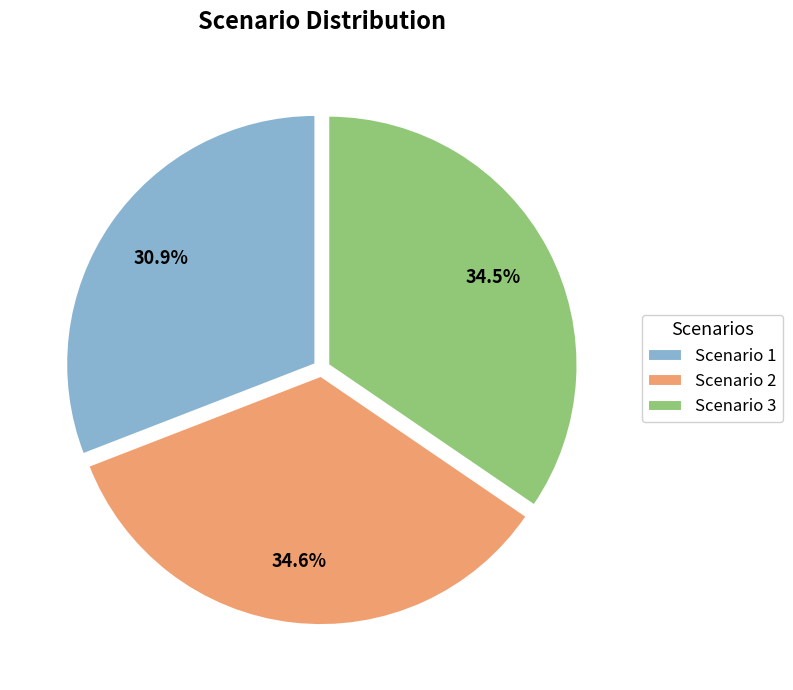

Does Scenario 3 represent more than half of the total?

No